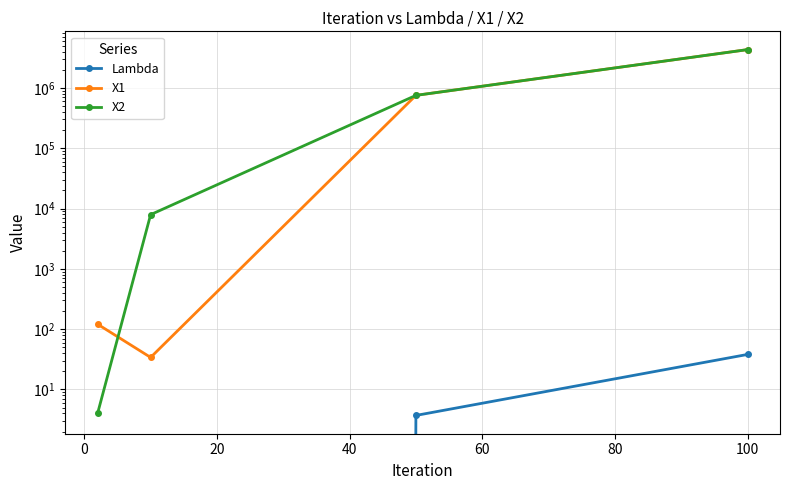

True or false: Lambda and X1 intersect in this chart.

False